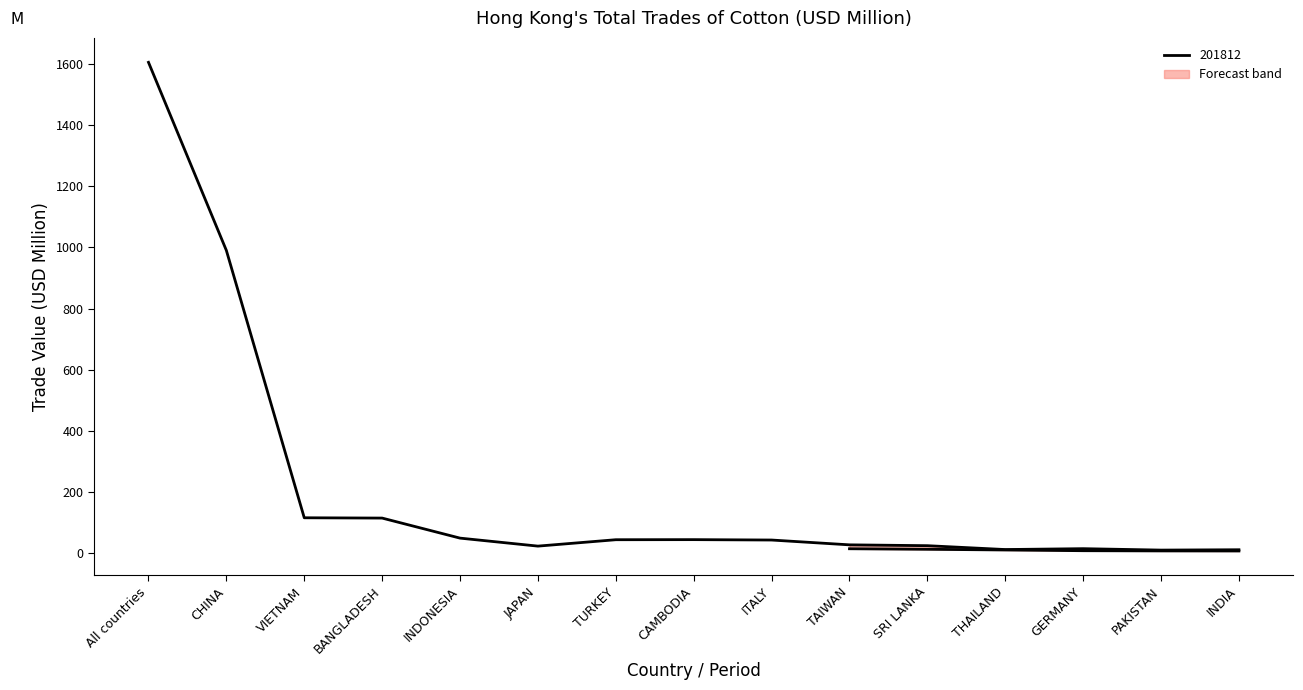

Which has a higher value, TAIWAN or THAILAND?

TAIWAN